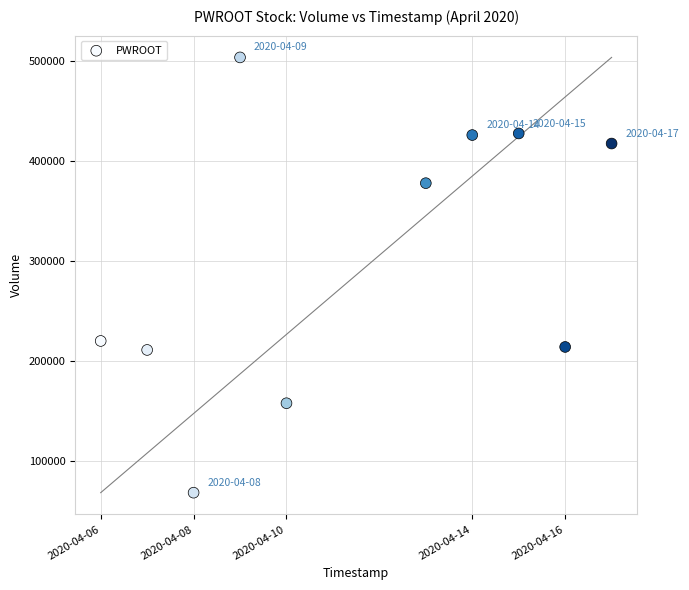

What is the range of X values (max minus min)?

950400